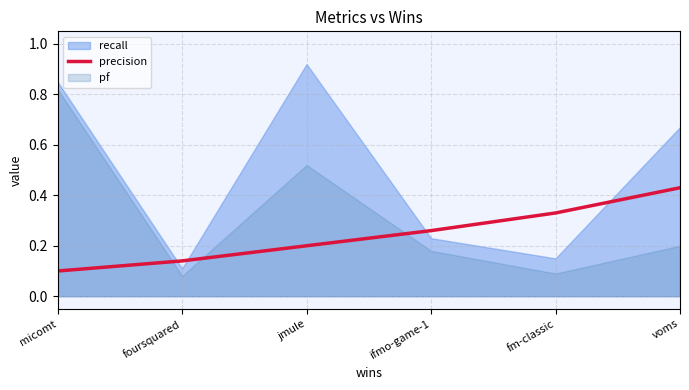

What is the label of the 1st point from the right?

voms